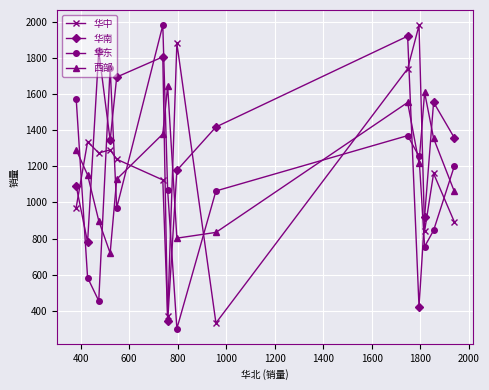

What is the difference between the second highest and minimum values in the 华东 series?

1449